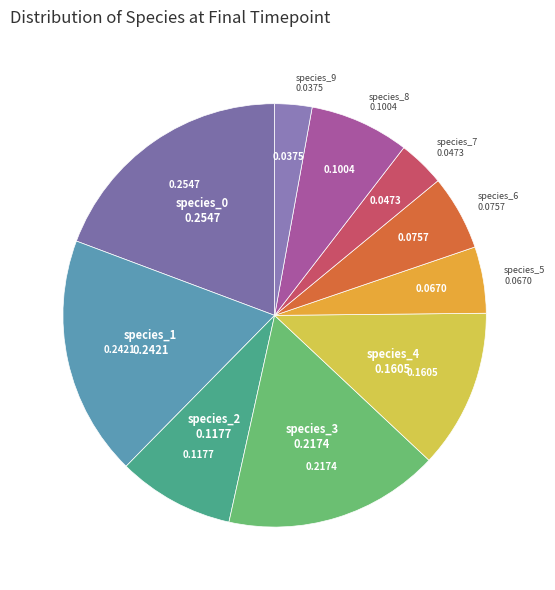

Which slice is the smallest?

species_9